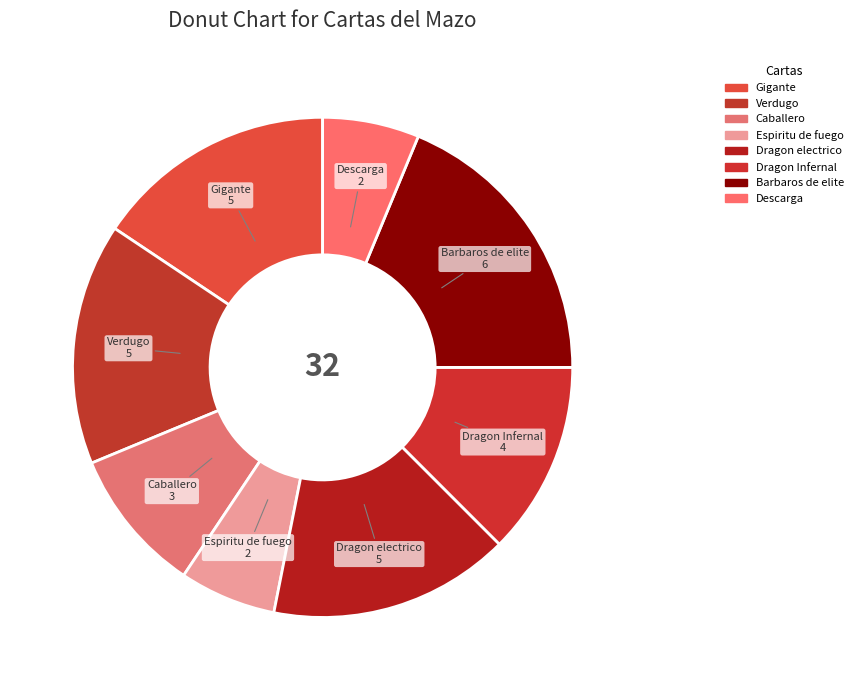

How many segments does this pie chart have?

8